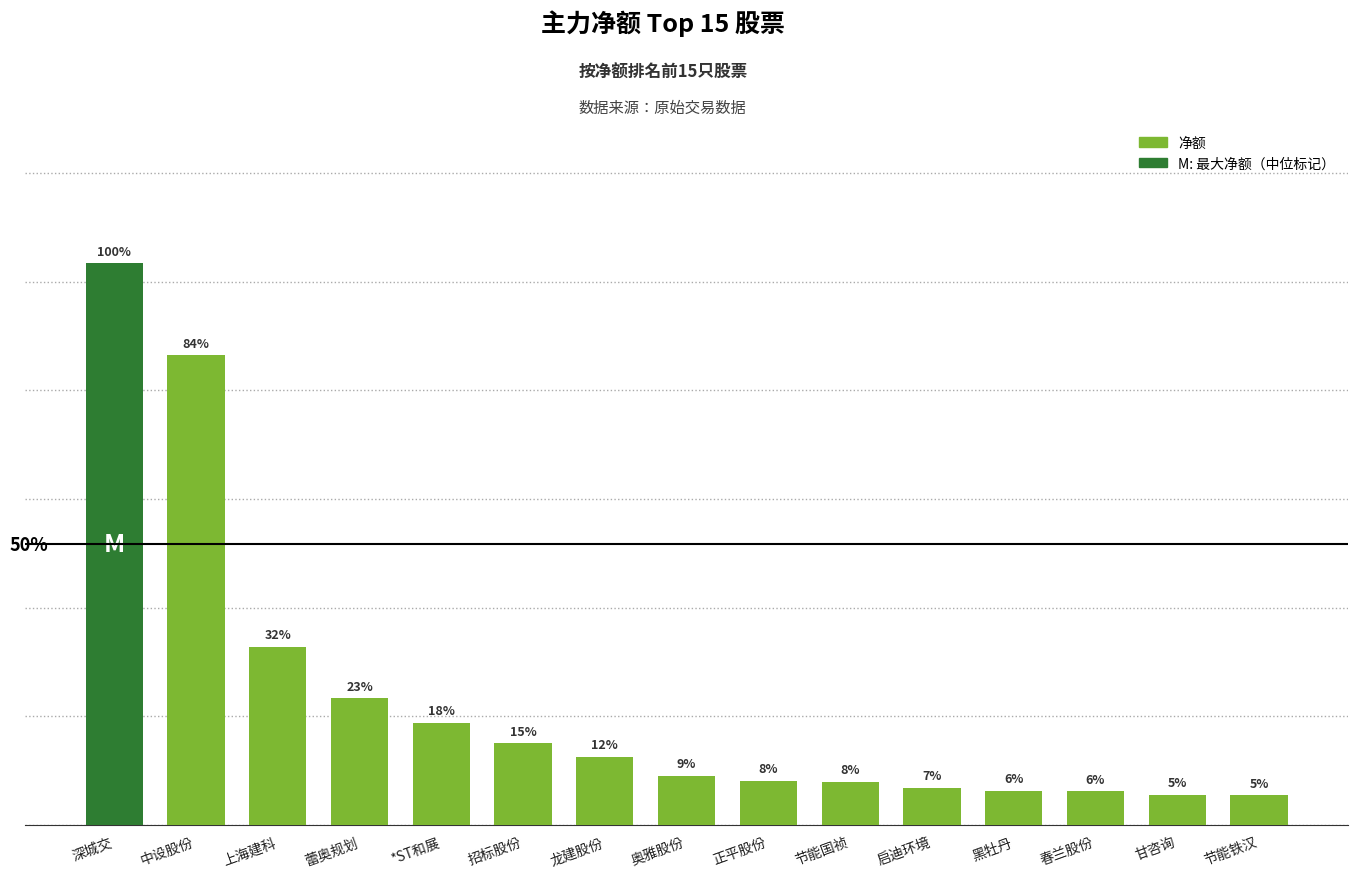

Are the bars horizontal?

No